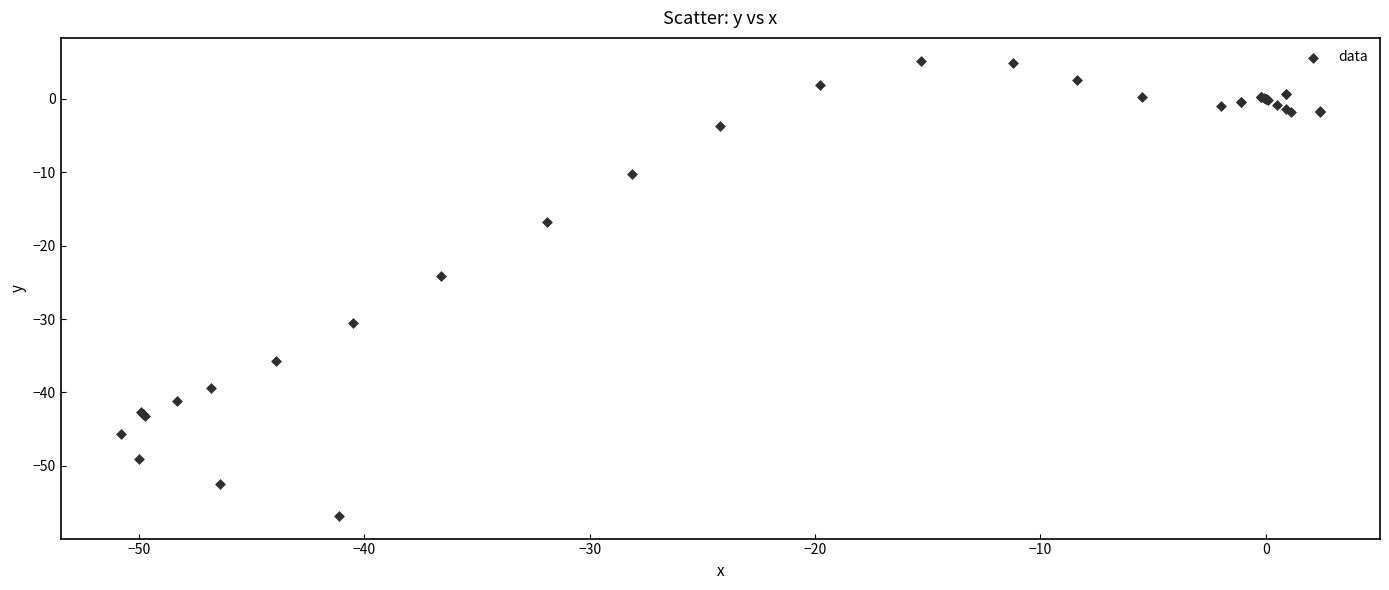

What Y value in the scatter plot is closest to -25?

-24.1